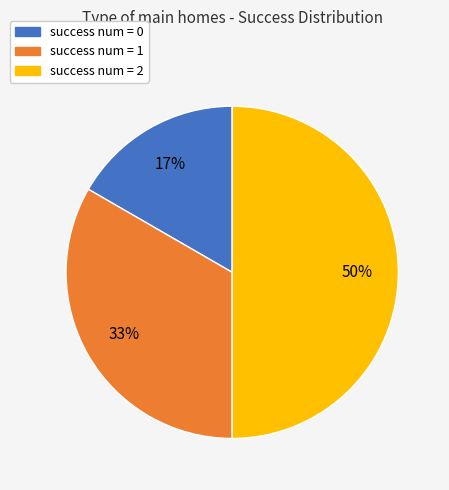

To the nearest percent, what is the average slice percentage?

33%